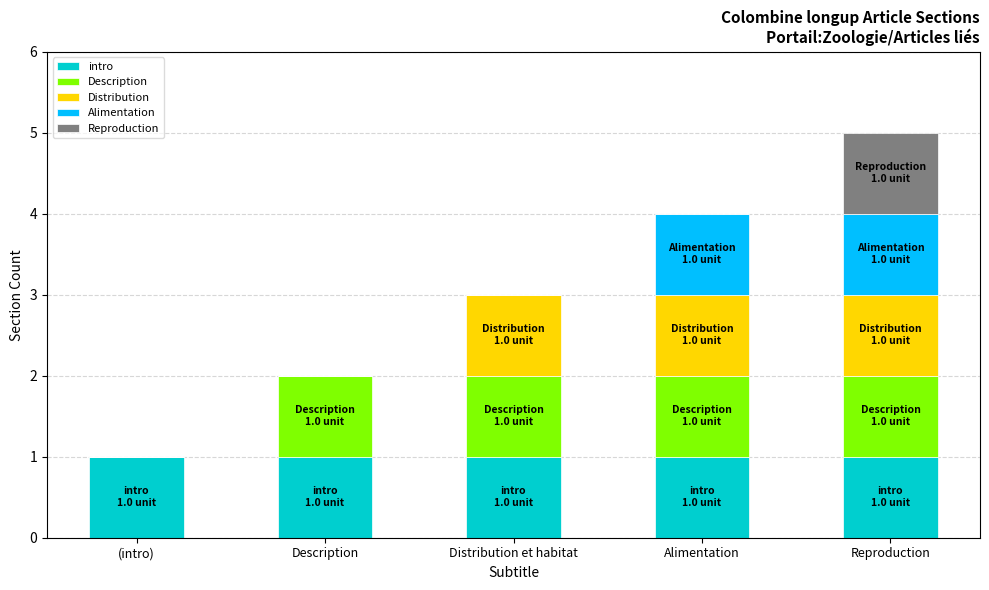

What is the total value across all series at Alimentation?

4